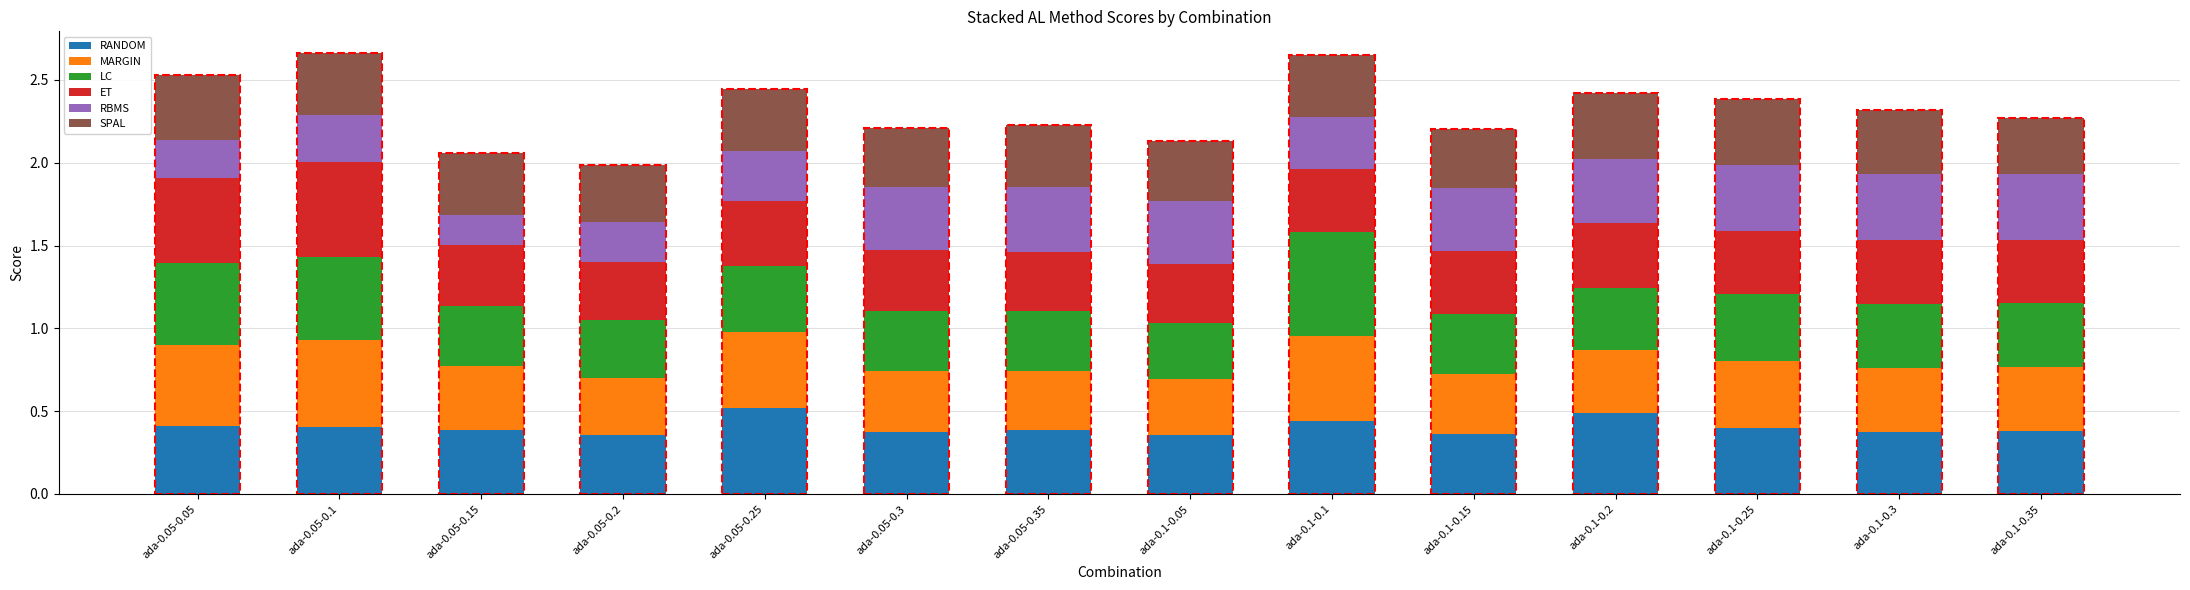

What is the total value across all series at ada-0.05-0.15?

2.1